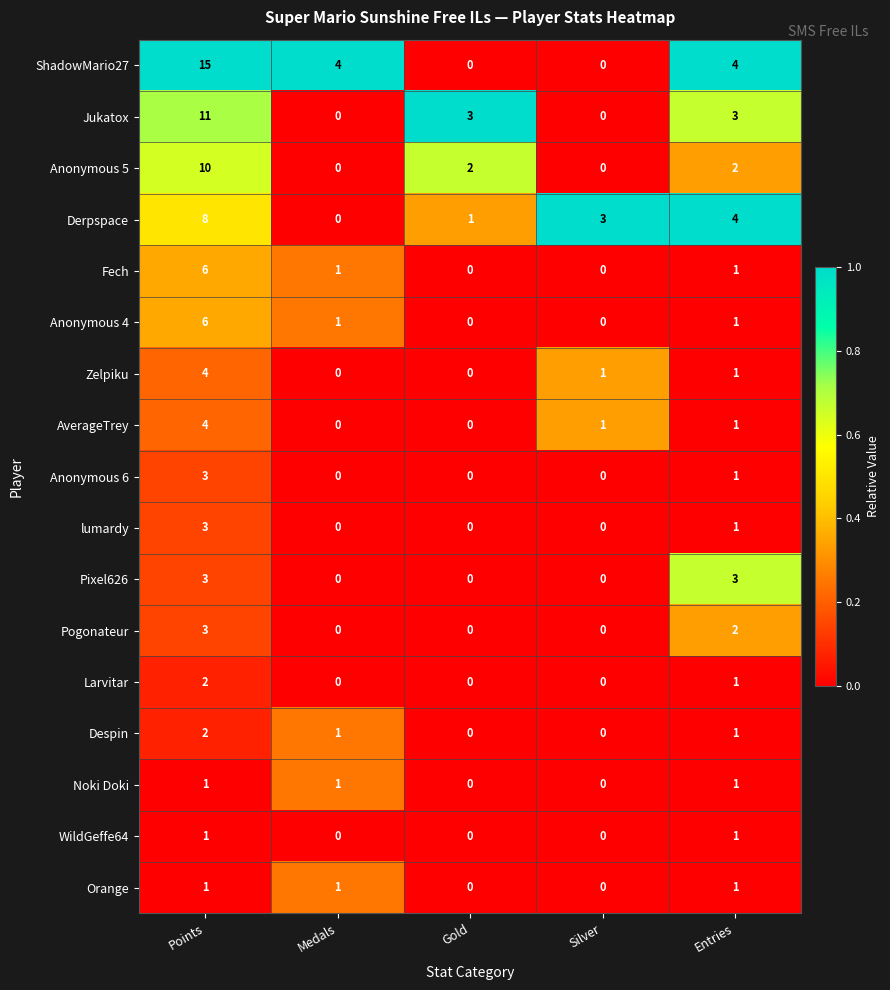

Which series changed the most between Medals and Entries?

Derpspace